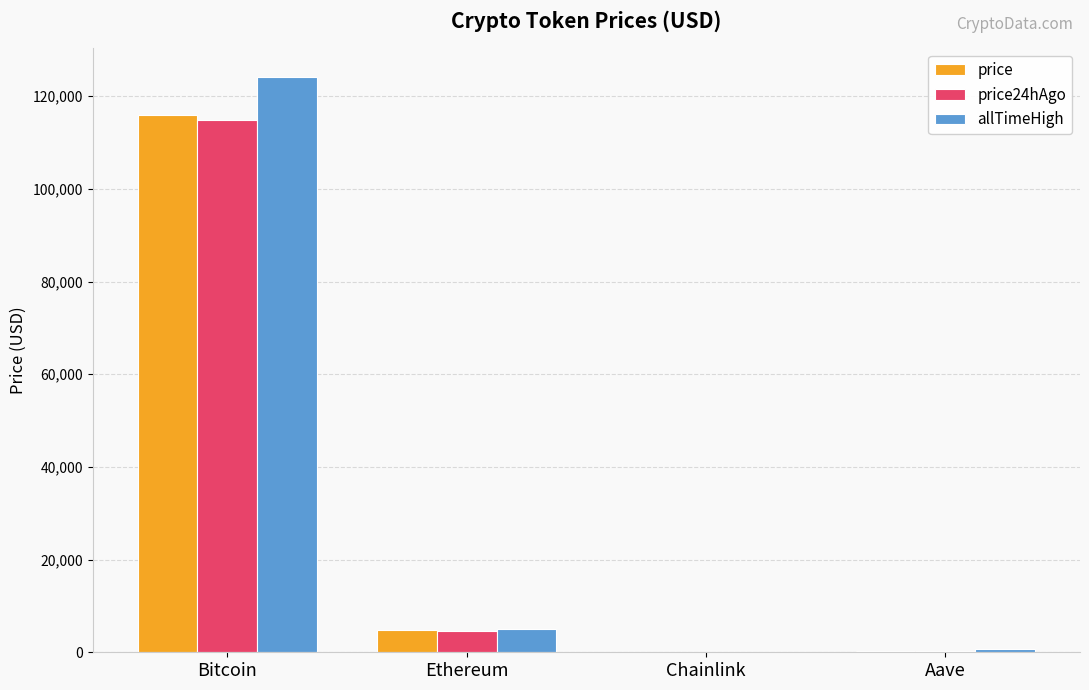

At which category is the sum across all series the highest?

Bitcoin